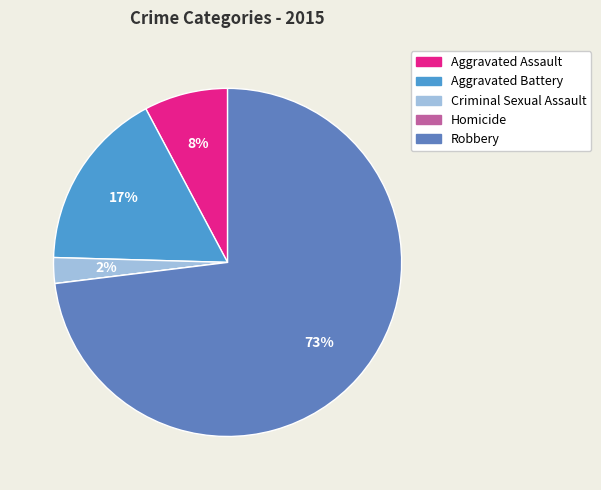

Which slice represents more than half of the pie?

Robbery